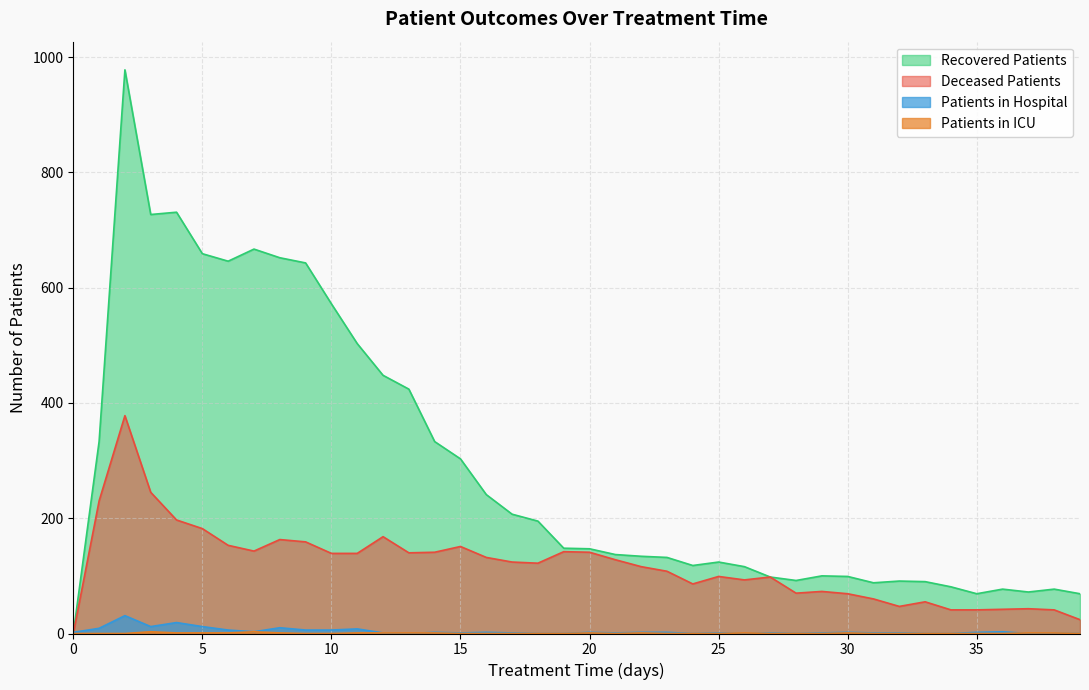

Which series has the widest spread of values?

Recovered Patients